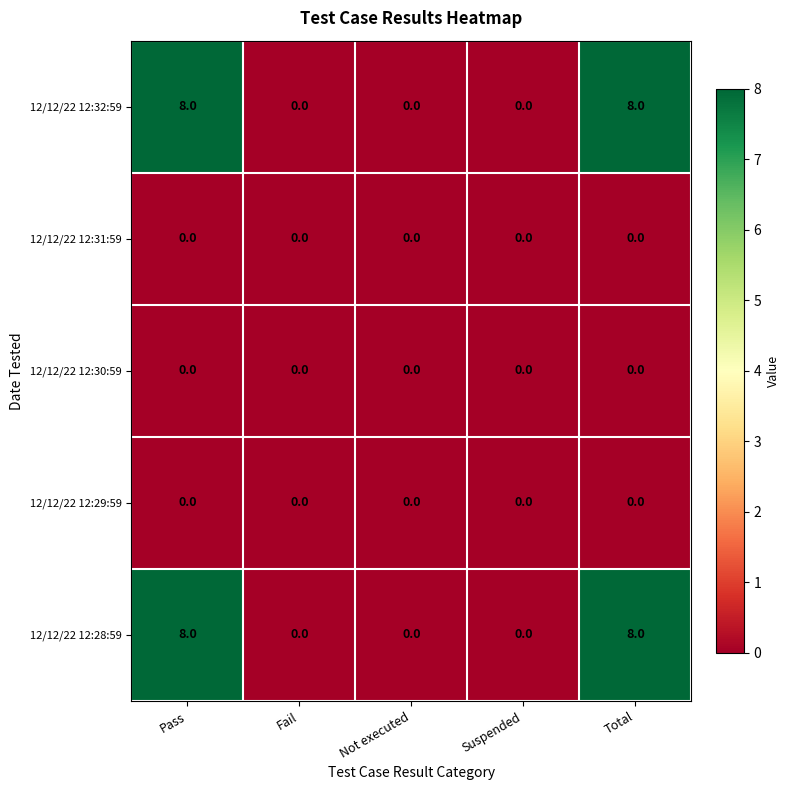

What is the greatest value displayed?

8